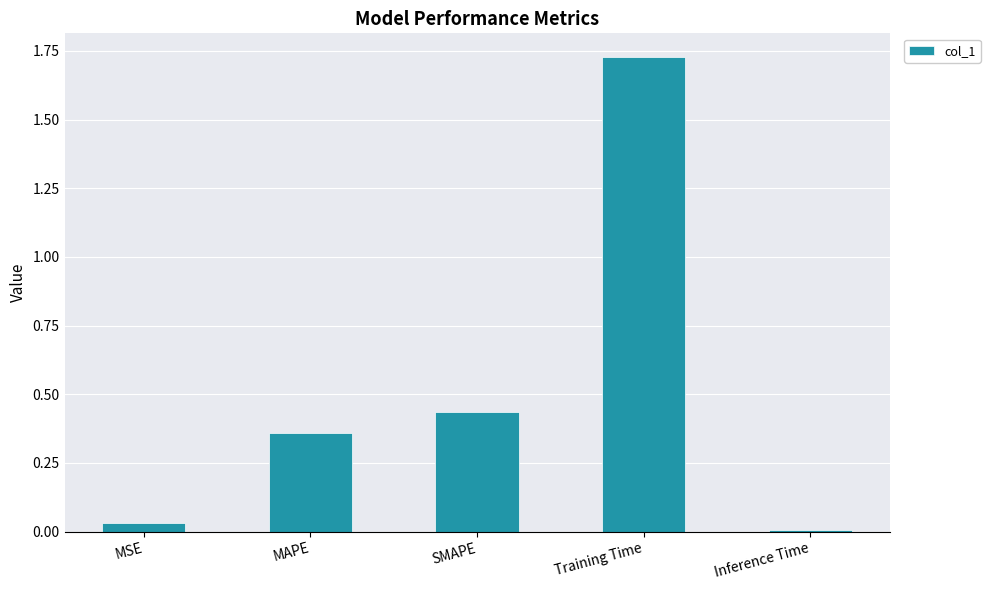

How many data points does each series have?

5